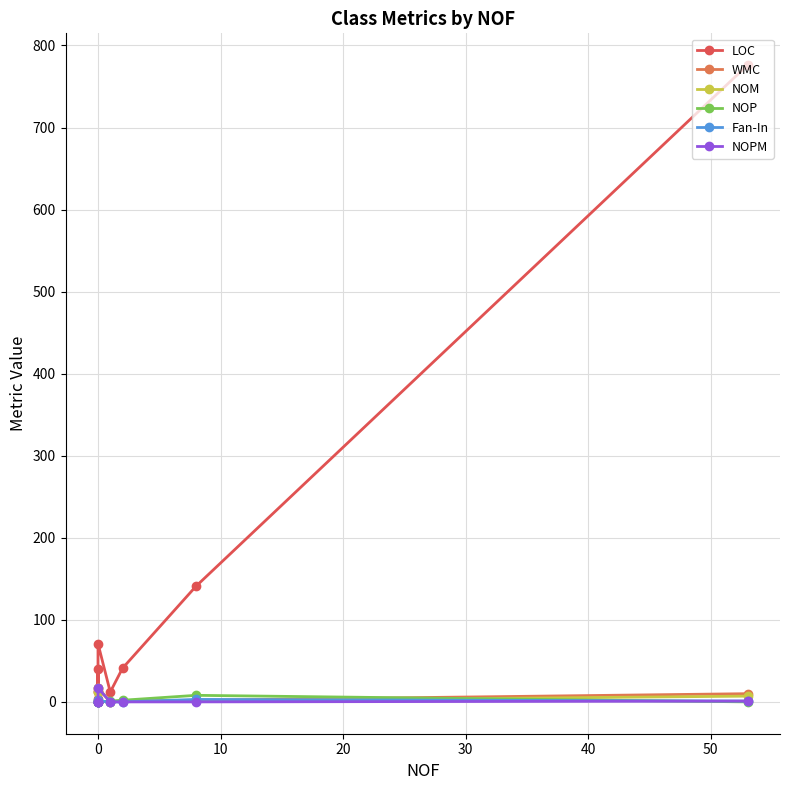

What position from the left is 50?

7